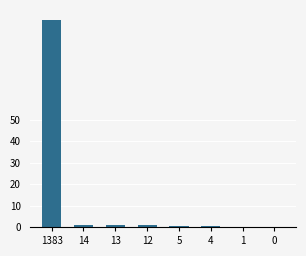

At which category does the chart reach its peak across all series?

1383